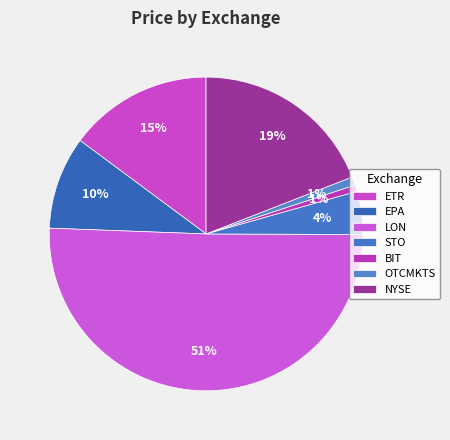

How many slices are in this pie chart?

7